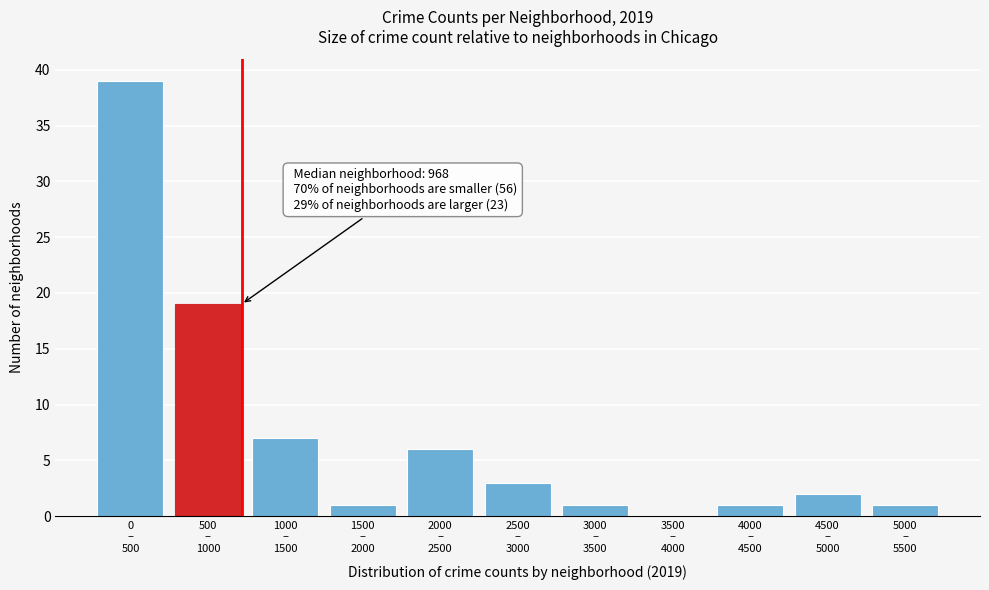

What is the sum of all values?

80